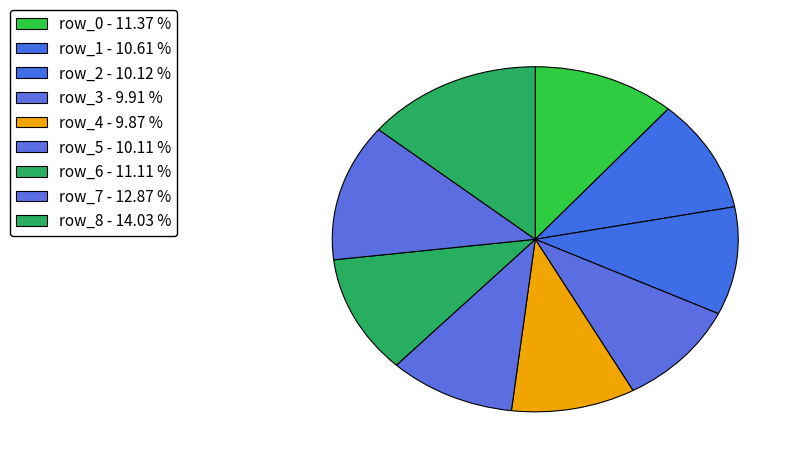

Count the number of slices in the pie.

9